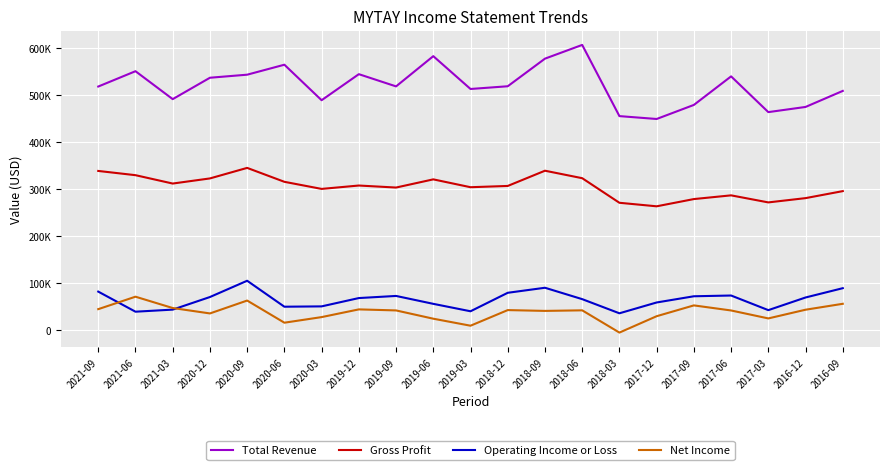

What is the difference between the second highest and minimum values in the Operating Income or Loss series?

54300